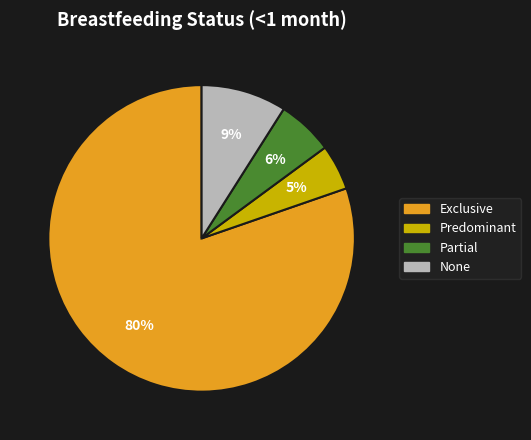

To the nearest percent, what is the average slice percentage?

25%